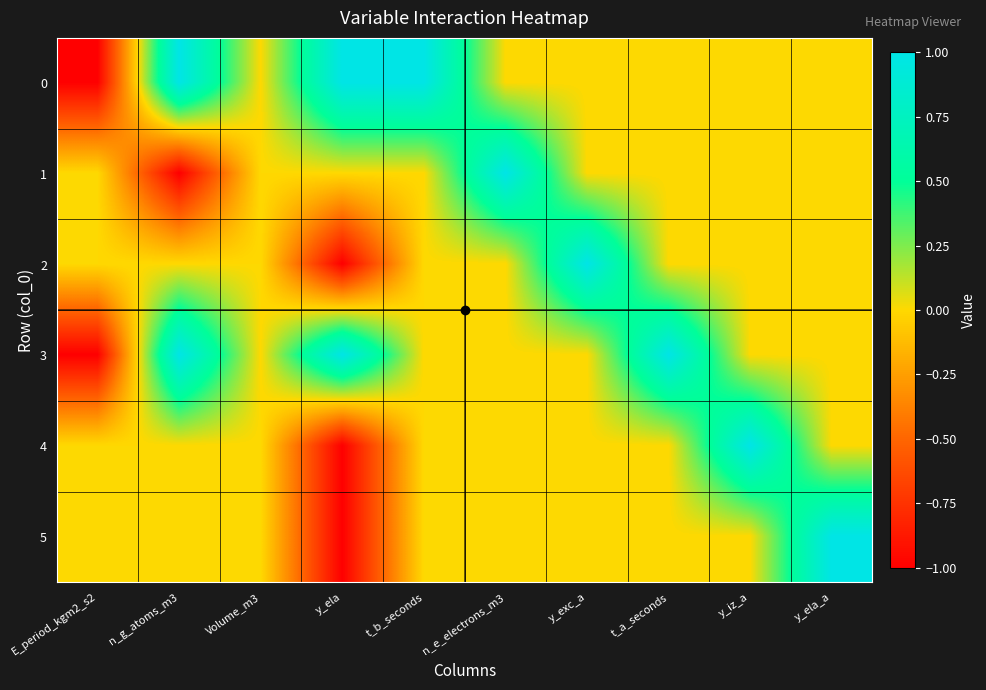

What is the total value across all series at y_ela_a?

1